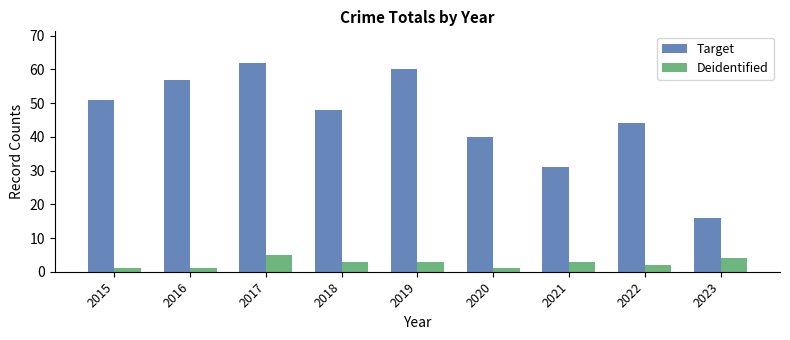

What is the smallest value displayed?

1